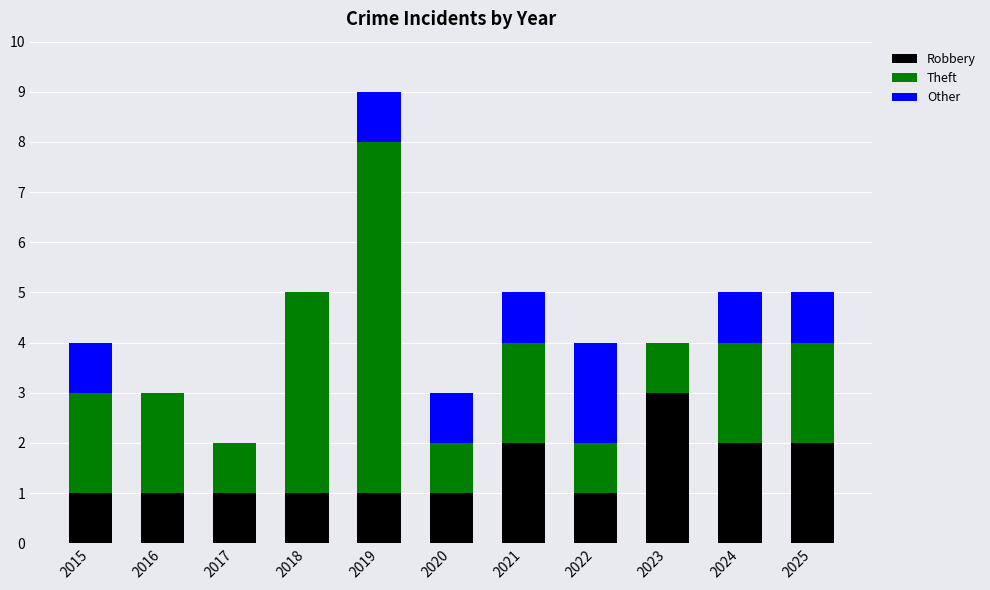

The value of Robbery at 2023 is 3. True or false?

True